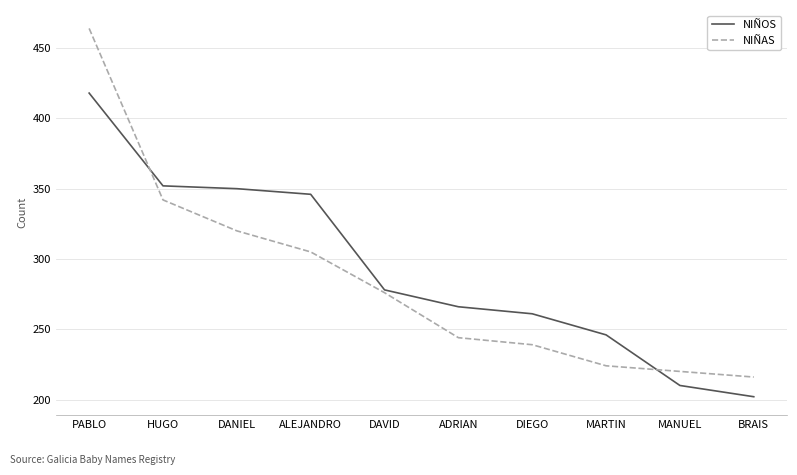

Read the NIÑOS value at ADRIAN, to the nearest 5.

265